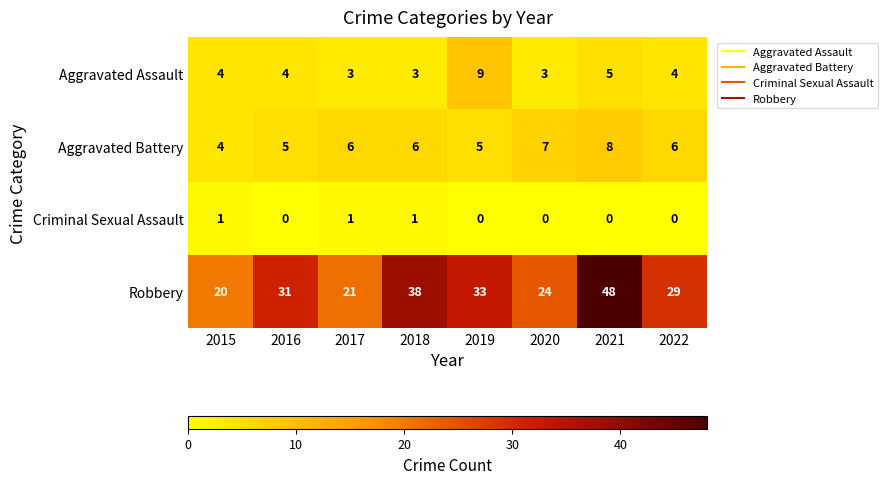

At which category is the sum across all series the highest?

2021